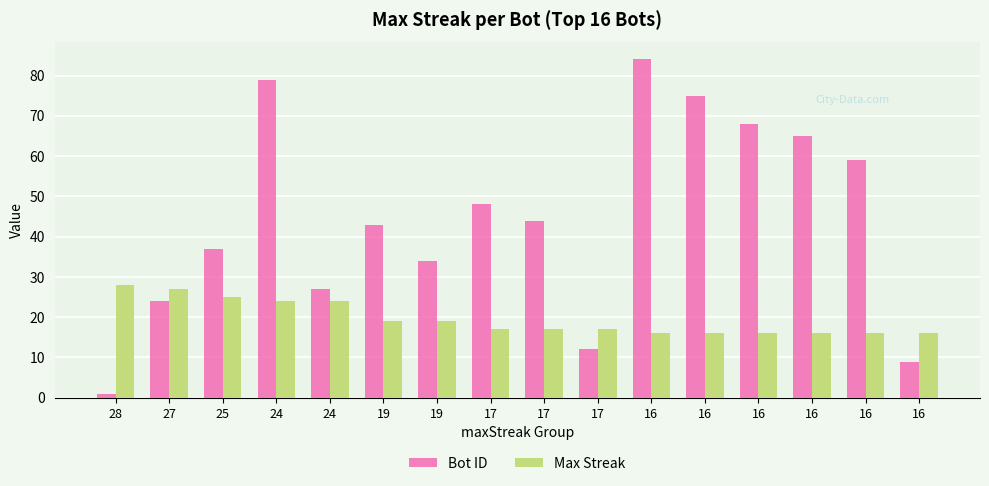

What is the value of the Bot ID bar at the 8th from the left?

48